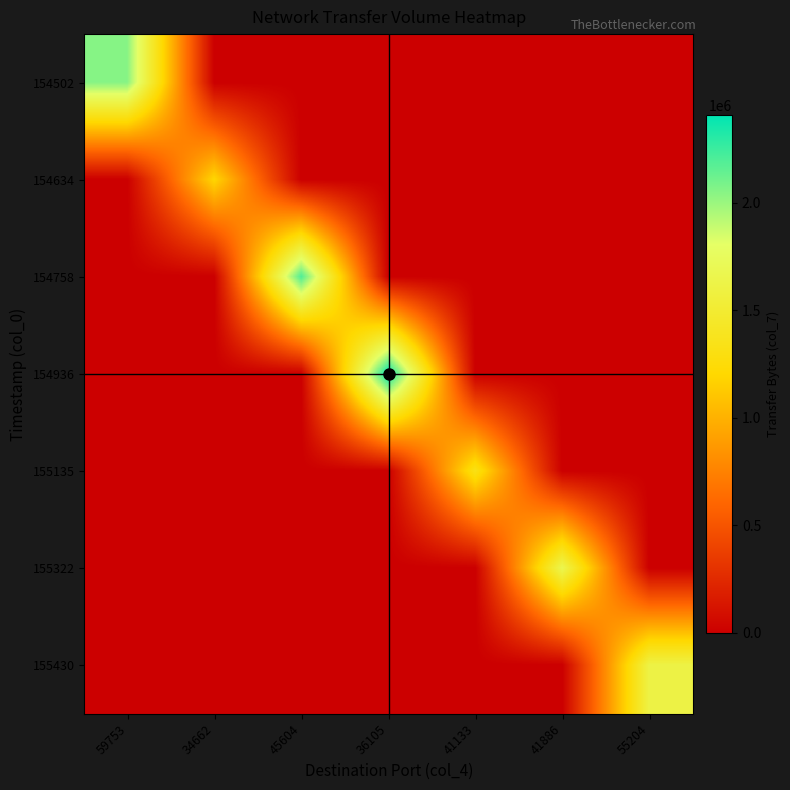

Count the number of categories in the chart.

7